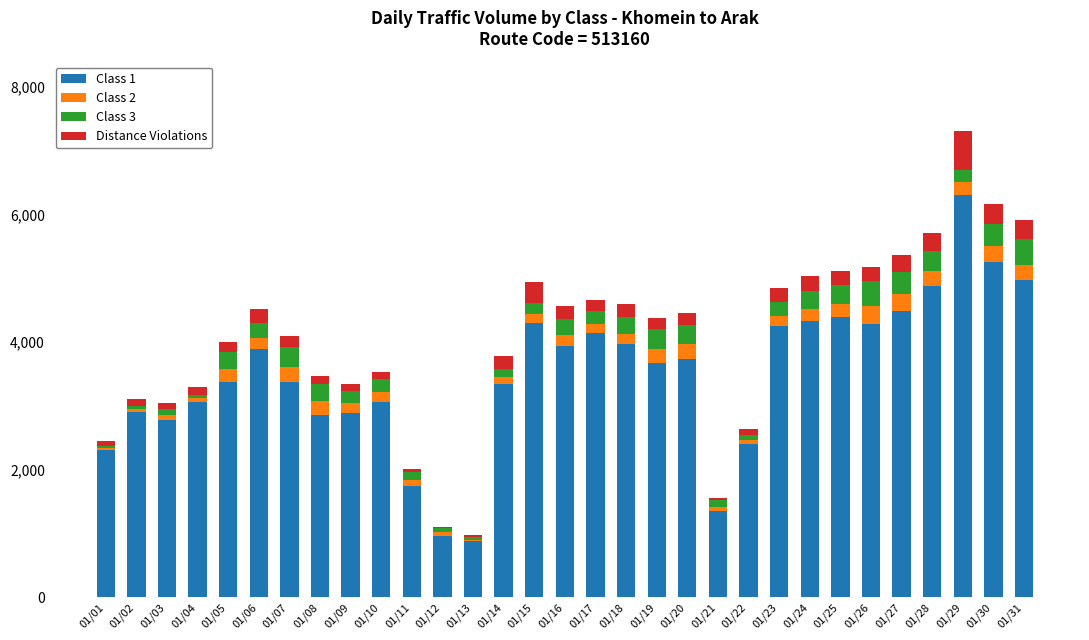

At which label does Class 1 reach its peak?

01/29